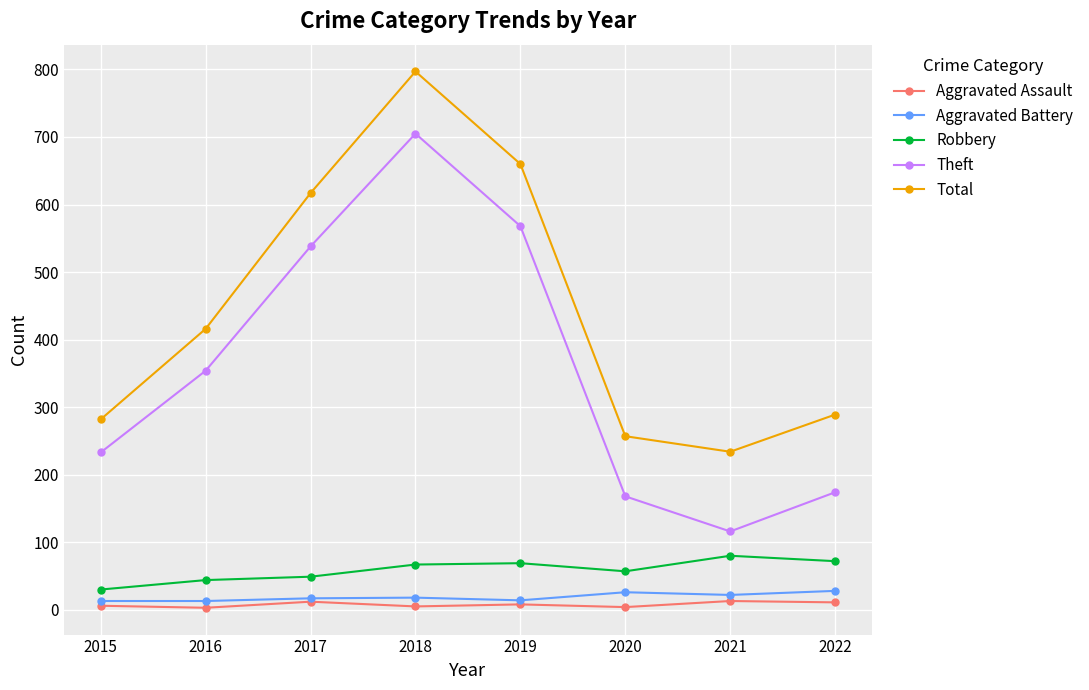

Is it true that Robbery equals 57 at 2020?

True